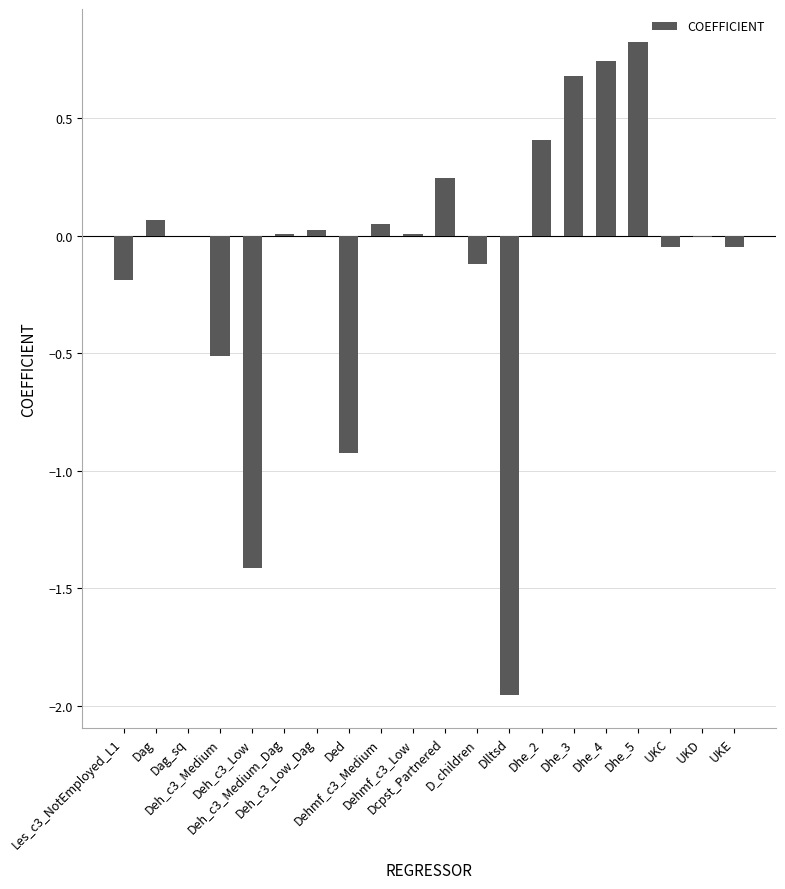

How many categories are shown in the chart?

20